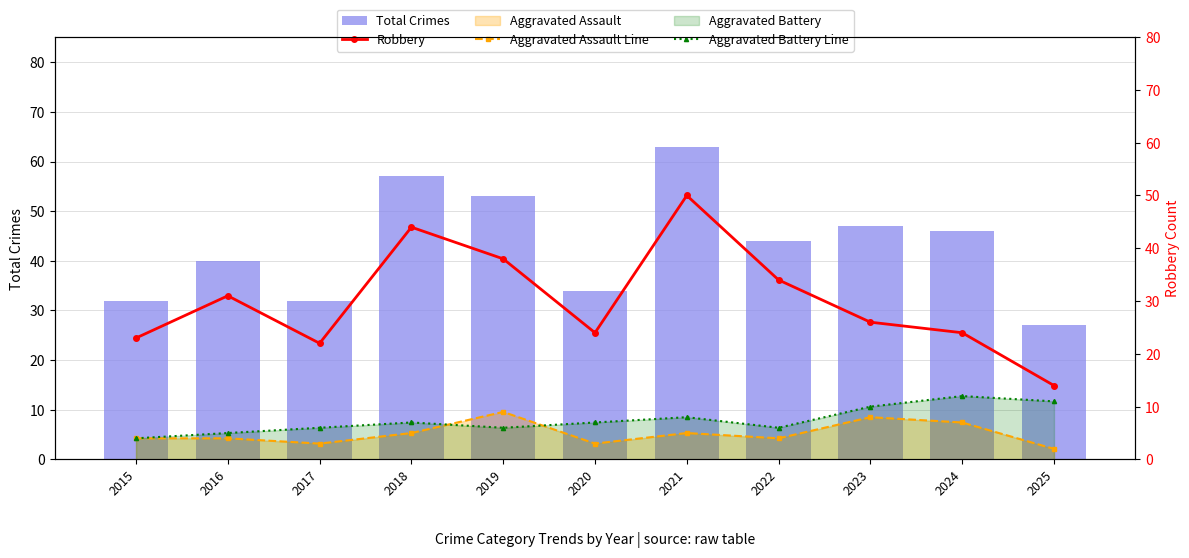

Which series changed the most between 2021 and 2022?

Total Crimes